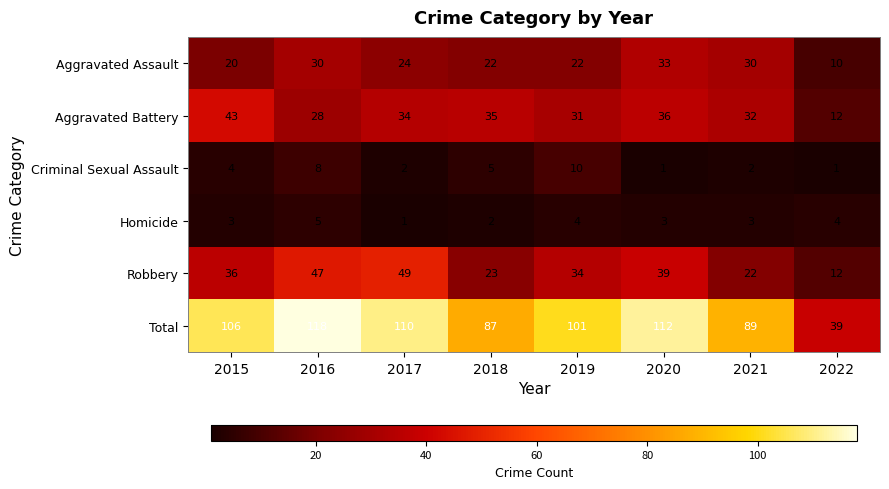

Which category has the lowest value in the Aggravated Battery series?

2022